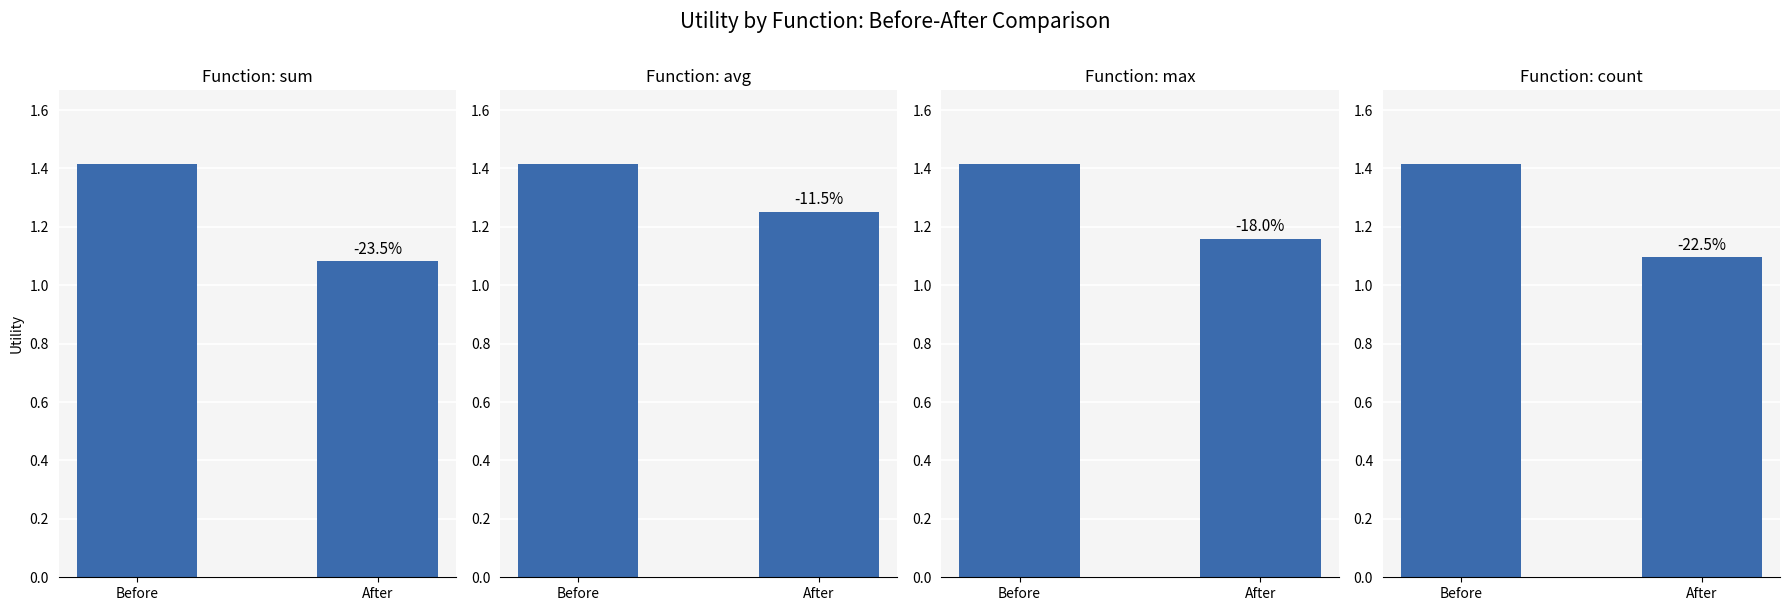

What is the total value across all series at After?

4.6